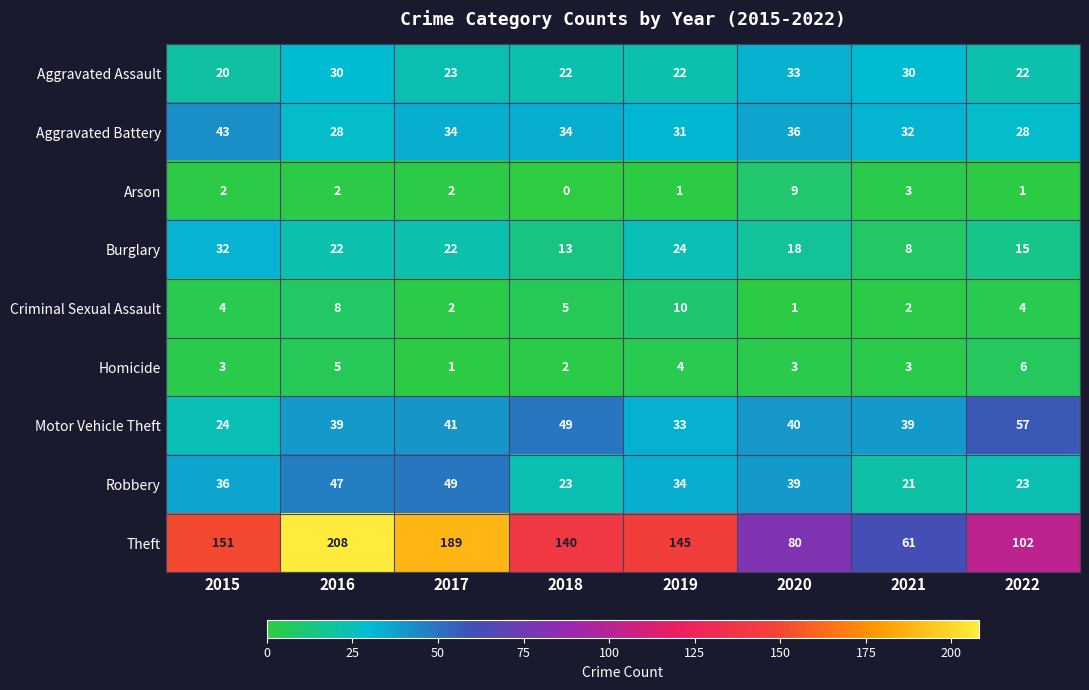

Between 2018 and 2019, which series saw the biggest shift?

Motor Vehicle Theft